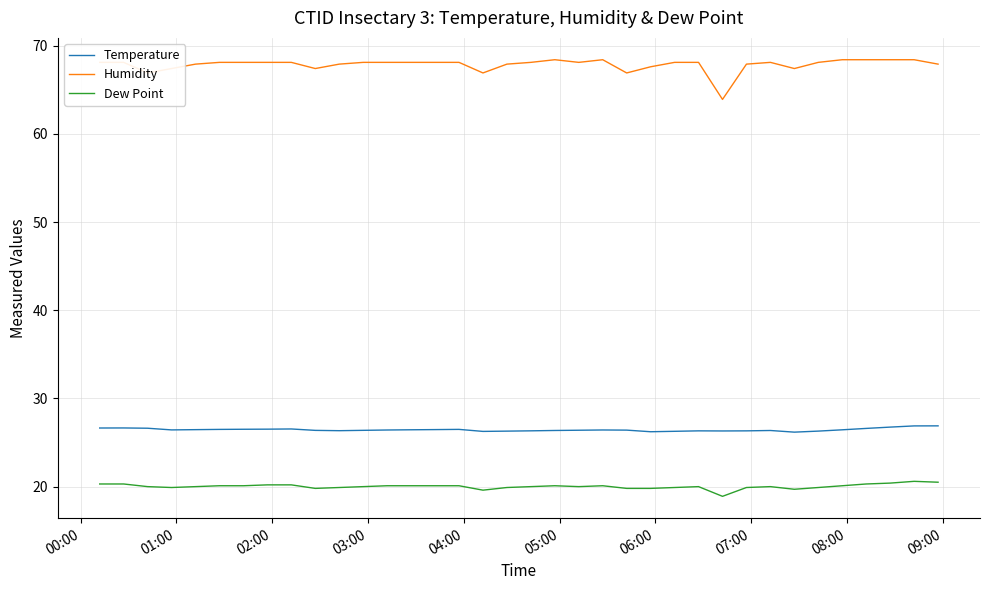

What is the smallest value displayed?

18.9